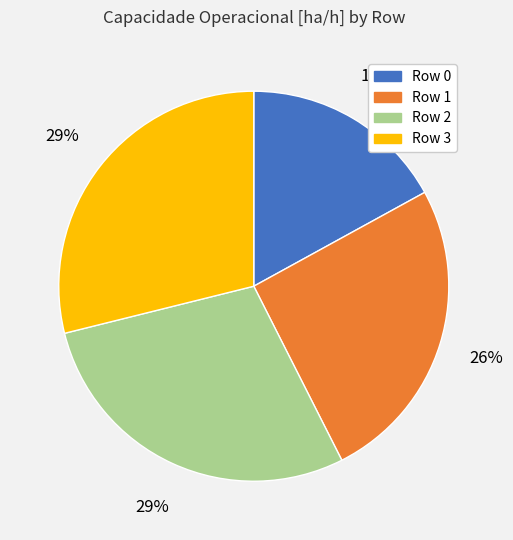

To the nearest percent, what percentage of the pie is Row 3?

29%